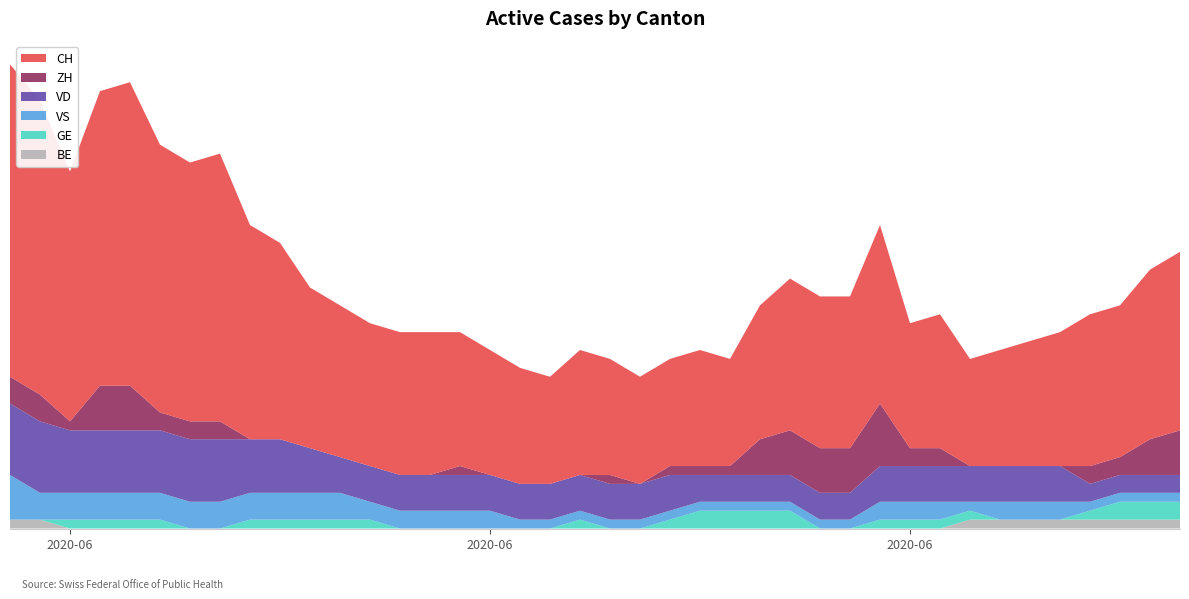

Reading left to right, list all the values displayed in this chart.

CH: 35	33	28	33	34	30	29	30	24	22	18	17	16	16	16	15	14	13	12	14	13	12	12	13	12	15	17	17	17	20	14	15	12	13	14	15	17	17	19	20
ZH: 3	3	1	5	5	2	2	2	0	0	0	0	0	0	0	1	0	0	0	0	1	0	1	1	1	4	5	5	5	7	2	2	0	0	0	0	2	2	4	5
VD: 8	8	7	7	7	7	7	7	6	6	5	4	4	4	4	4	4	4	4	4	4	4	4	3	3	3	3	3	3	4	4	4	4	4	4	4	2	2	2	2
VS: 5	3	3	3	3	3	3	3	3	3	3	3	2	2	2	2	2	1	1	1	1	1	1	1	1	1	1	1	1	2	2	2	1	2	2	2	1	1	1	1
GE: 0	0	1	1	1	1	0	0	1	1	1	1	1	0	0	0	0	0	0	1	0	0	1	2	2	2	2	0	0	1	1	1	1	0	0	0	1	2	2	2
BE: 1	1	0	0	0	0	0	0	0	0	0	0	0	0	0	0	0	0	0	0	0	0	0	0	0	0	0	0	0	0	0	0	1	1	1	1	1	1	1	1